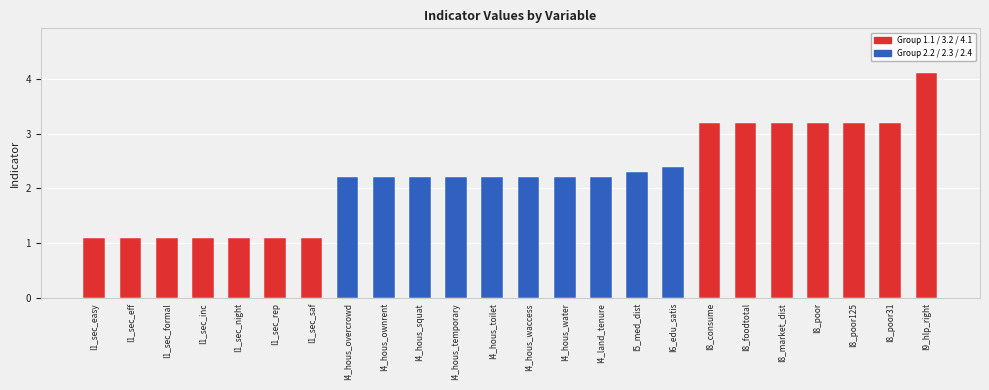

Where does the data first go above 2?

I4_hous_overcrowd